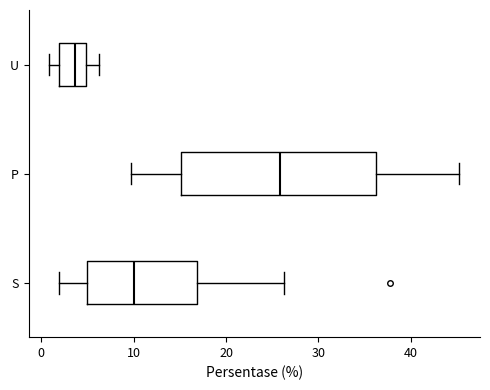

Reading bottom to top, read every box against the x-axis: the position of its median line, the range the box covers, and the ends of its whiskers. The values are not printed on the chart, so give them approximately, as read against the axis.

S: median 10, box 5 to 17, whiskers 2 to 26
P: median 26, box 15 to 36, whiskers 10 to 45
U: median 4, box 2 to 5, whiskers 1 to 6